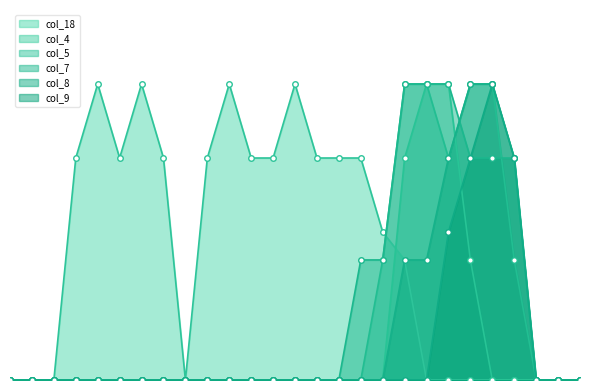

List the series in order of their peak value, highest first.

col_18, col_4, col_5, col_7, col_8, col_9